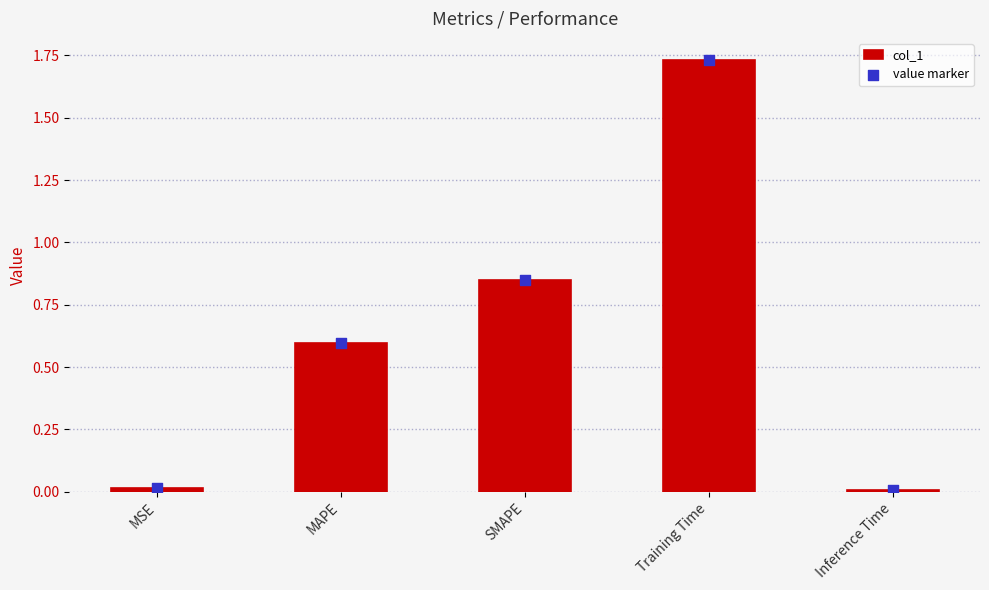

Which series contains the highest Y value?

col_1